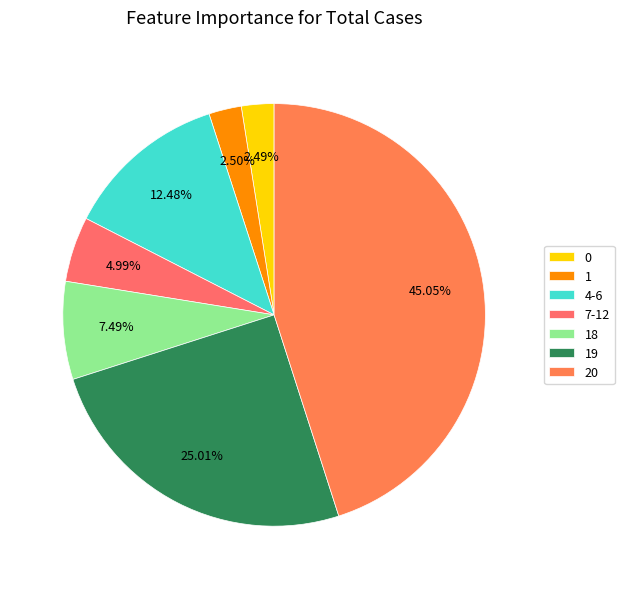

How many slices are in this pie chart?

7